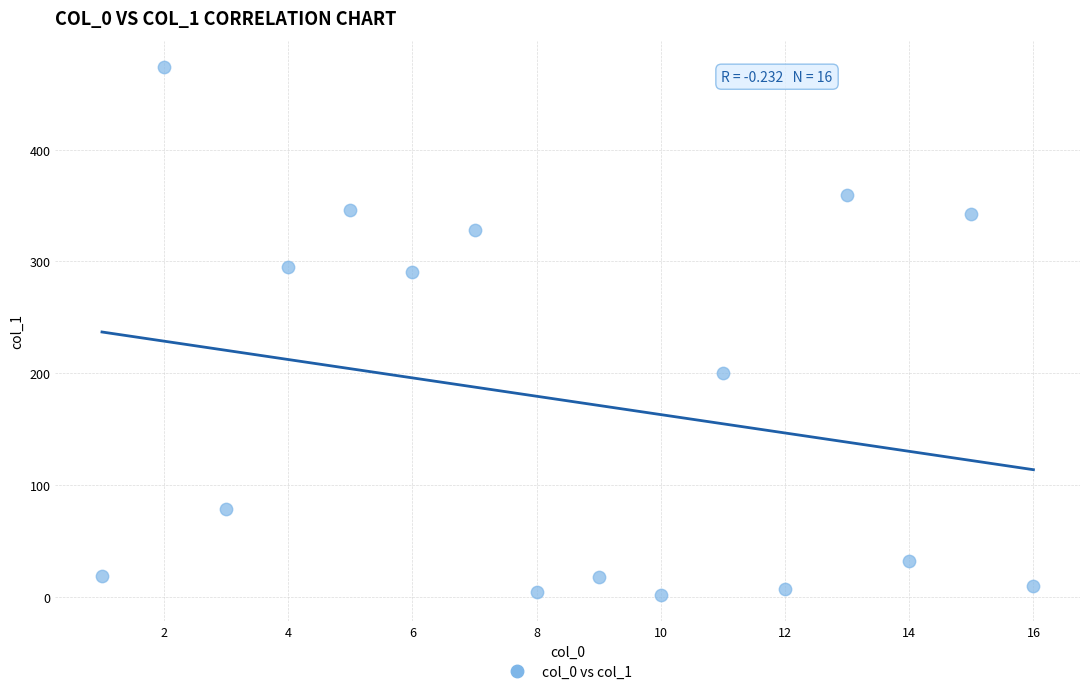

What Y value in the scatter plot is closest to 237?

200.1